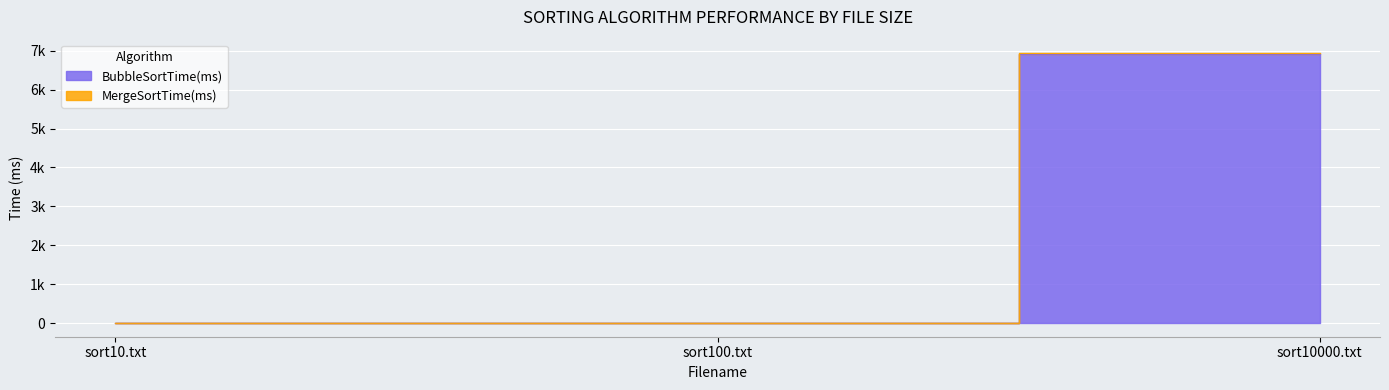

The value of MergeSortTime(ms) at sort10.txt is 0. True or false?

True